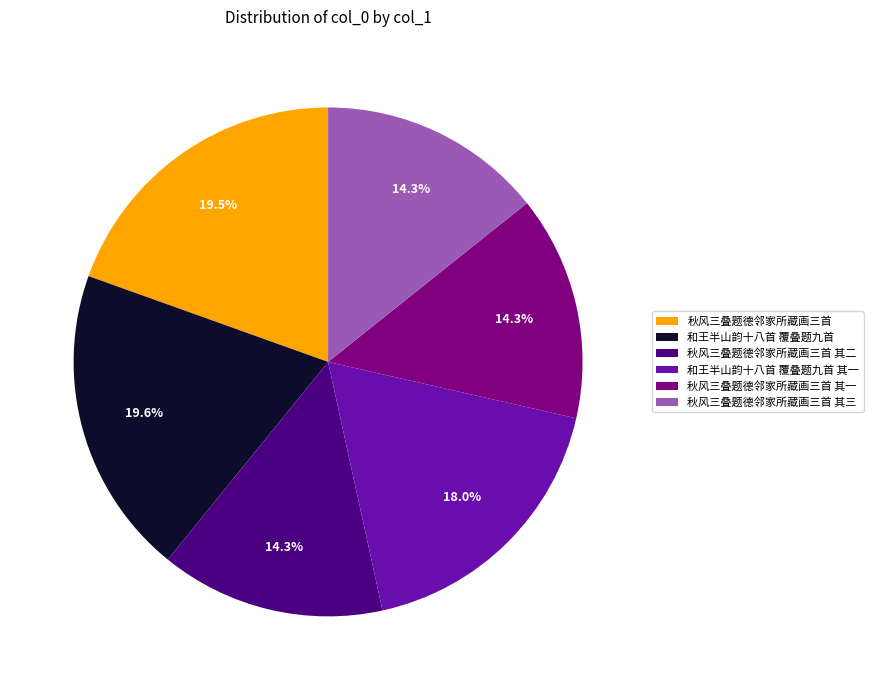

True or false: 秋风三叠题德邻家所藏画三首 其三 accounts for 20% of the total.

False